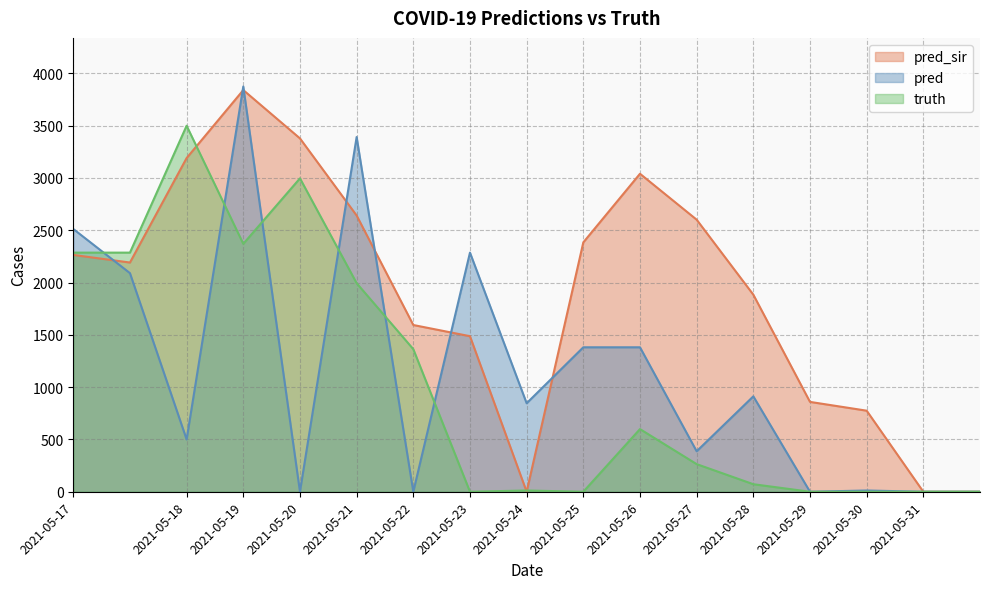

What is the total value across all series at 2021-05-21?

8026.0